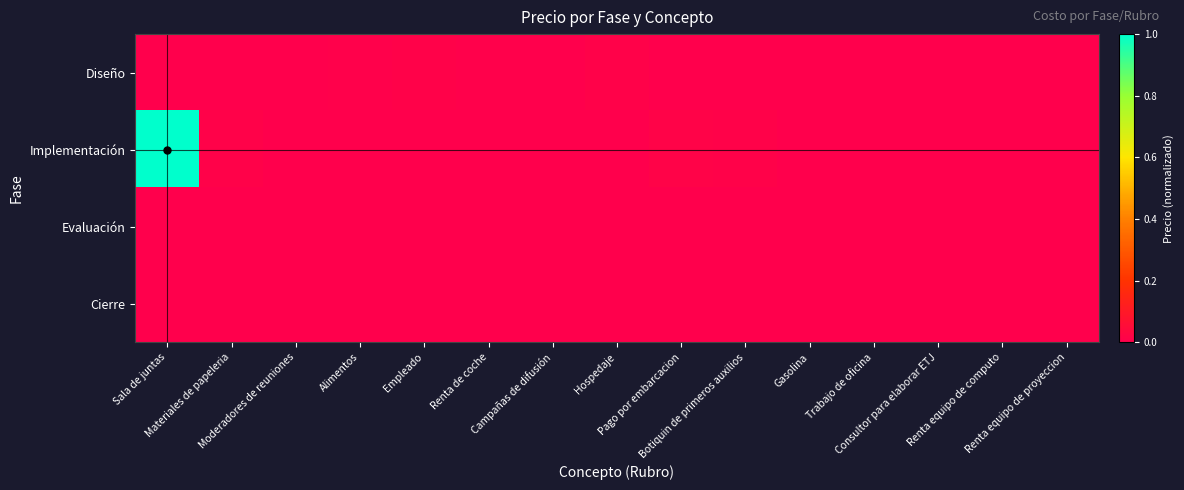

At which category is the sum across all series the highest?

Sala de juntas